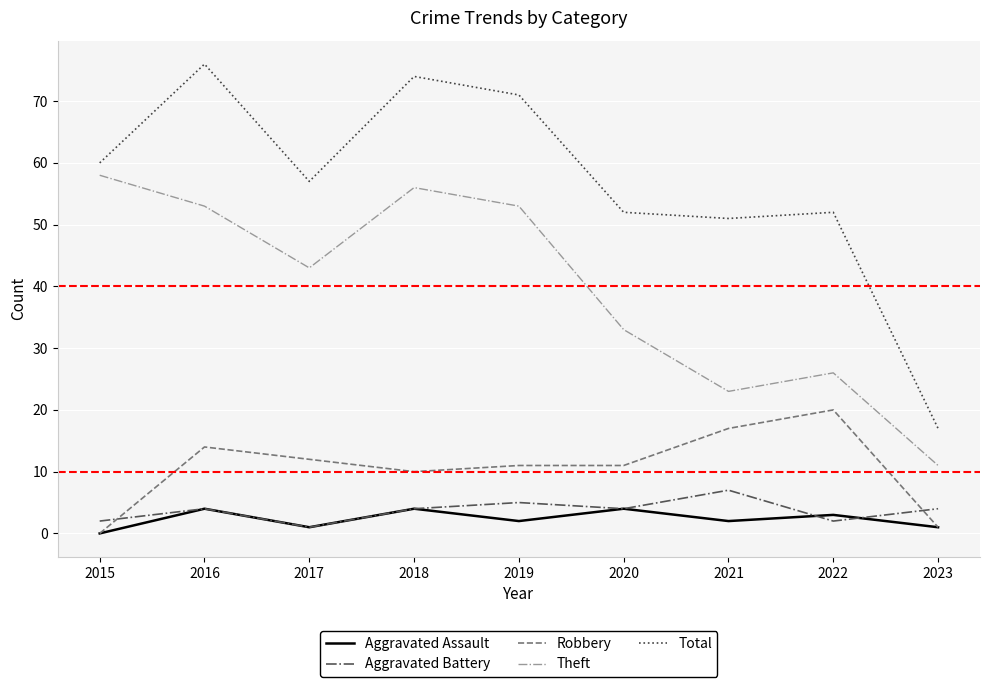

How many distinct data groups are displayed?

5